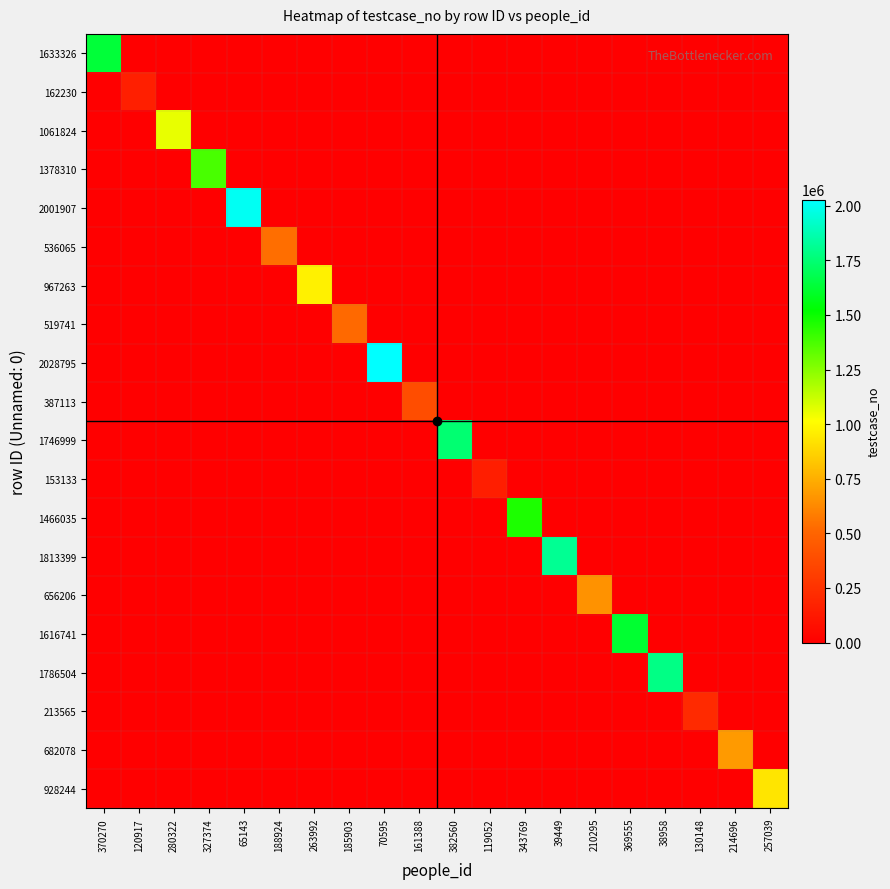

What is the difference between the highest and lowest values at 280322?

1061825